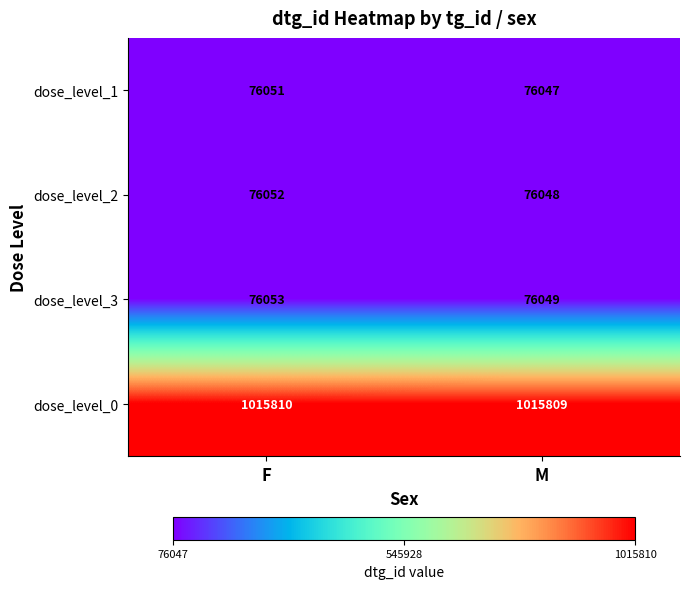

What is the difference between the highest and lowest values at M?

939762